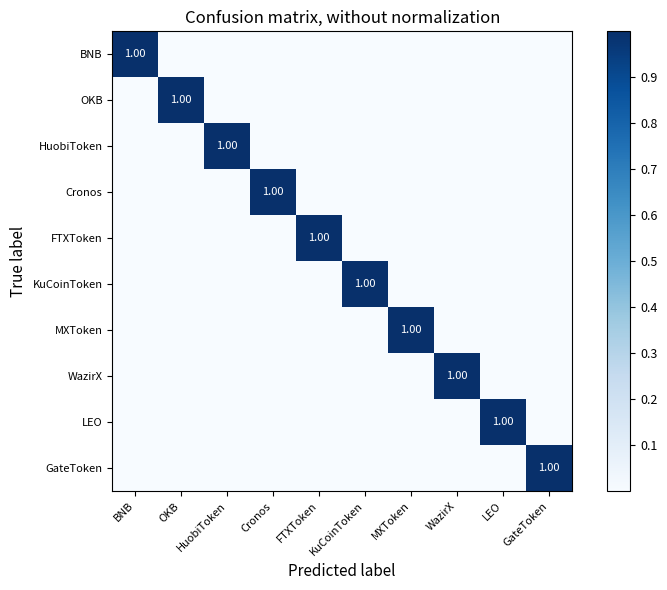

Which category has the lowest value across all series?

OKB